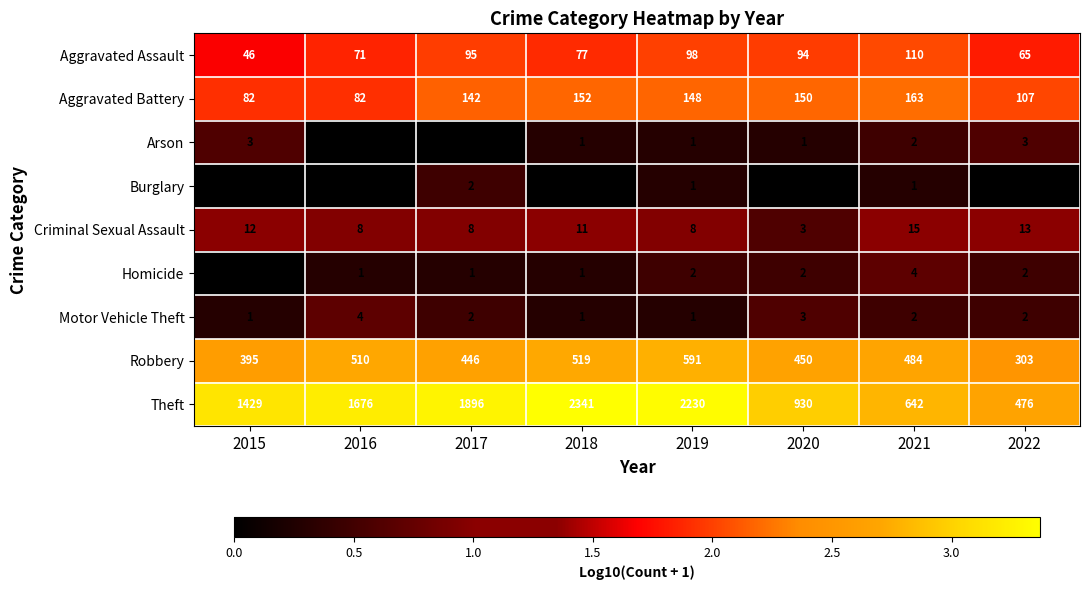

At which label does Arson first exceed 1?

2015